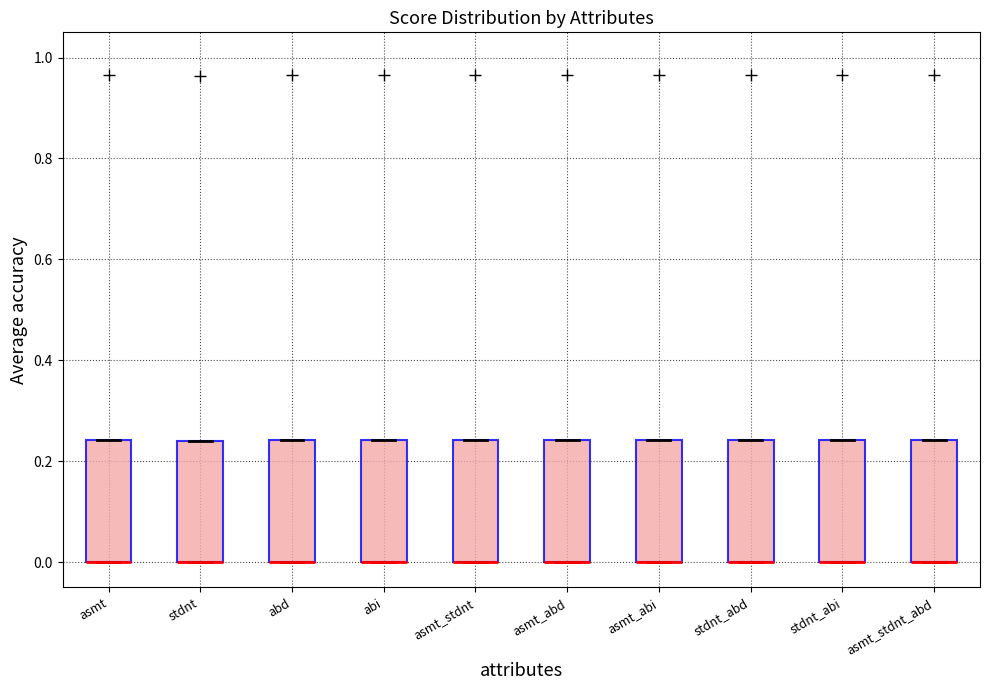

Reading left to right, read every box against the y-axis: the position of its median line, the range the box covers, and the ends of its whiskers. The values are not printed on the chart, so give them approximately, as read against the axis.

asmt: median 0.00 (drawn on the box's lower edge), box 0.00 to 0.24, whiskers 0.00 to 0.24
stdnt: median 0.00 (drawn on the box's lower edge), box 0.00 to 0.24, whiskers 0.00 to 0.24
abd: median 0.00 (drawn on the box's lower edge), box 0.00 to 0.24, whiskers 0.00 to 0.24
abi: median 0.00 (drawn on the box's lower edge), box 0.00 to 0.24, whiskers 0.00 to 0.24
asmt_stdnt: median 0.00 (drawn on the box's lower edge), box 0.00 to 0.24, whiskers 0.00 to 0.24
asmt_abd: median 0.00 (drawn on the box's lower edge), box 0.00 to 0.24, whiskers 0.00 to 0.24
asmt_abi: median 0.00 (drawn on the box's lower edge), box 0.00 to 0.24, whiskers 0.00 to 0.24
stdnt_abd: median 0.00 (drawn on the box's lower edge), box 0.00 to 0.24, whiskers 0.00 to 0.24
stdnt_abi: median 0.00 (drawn on the box's lower edge), box 0.00 to 0.24, whiskers 0.00 to 0.24
asmt_stdnt_abd: median 0.00 (drawn on the box's lower edge), box 0.00 to 0.24, whiskers 0.00 to 0.24